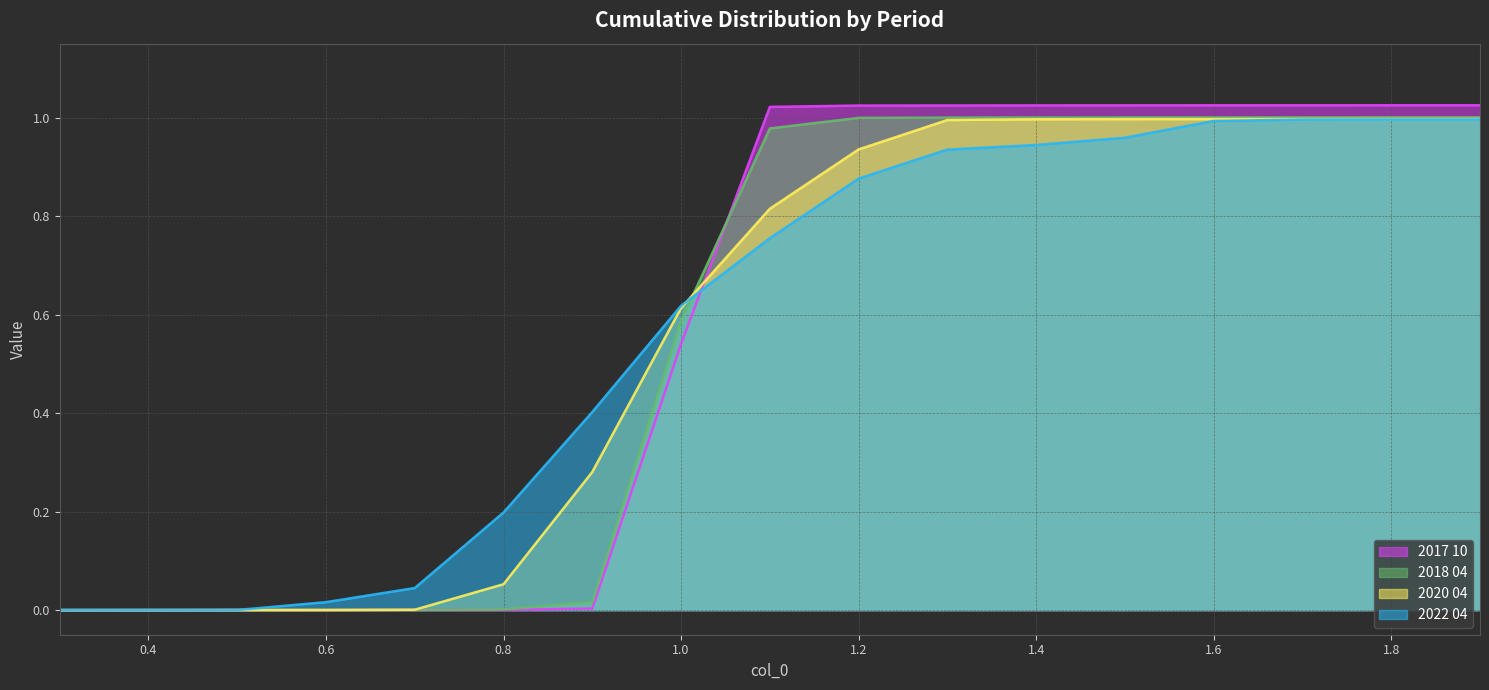

Is the value of 2017 10 at 1.1 greater than the value of 2022 04 at 0.4?

Yes